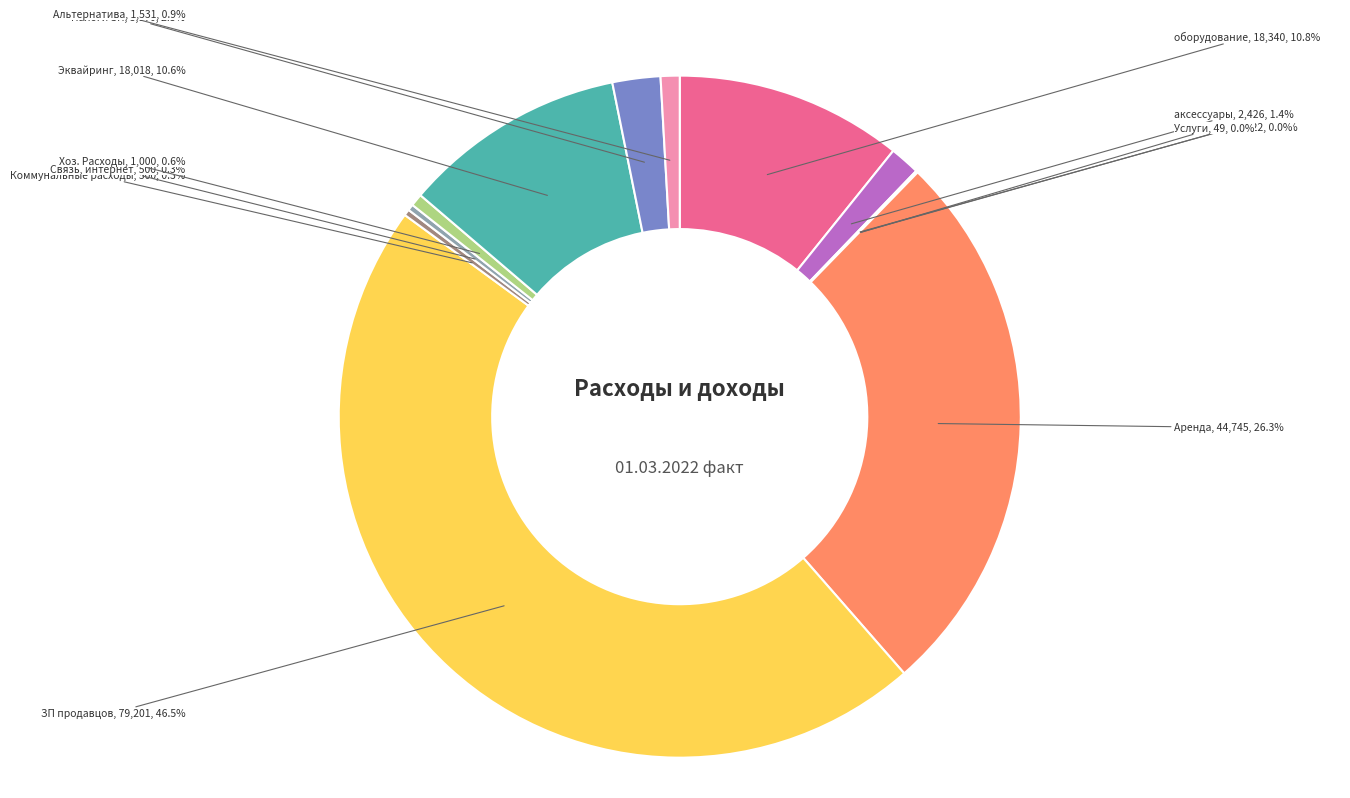

Is there any slice that represents more than half of the pie?

No